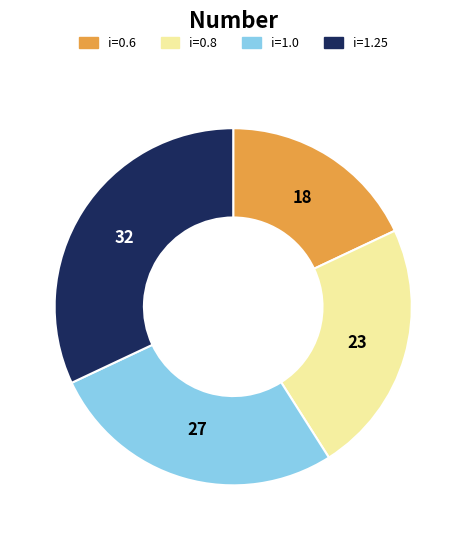

Is there any slice that represents more than half of the pie?

No